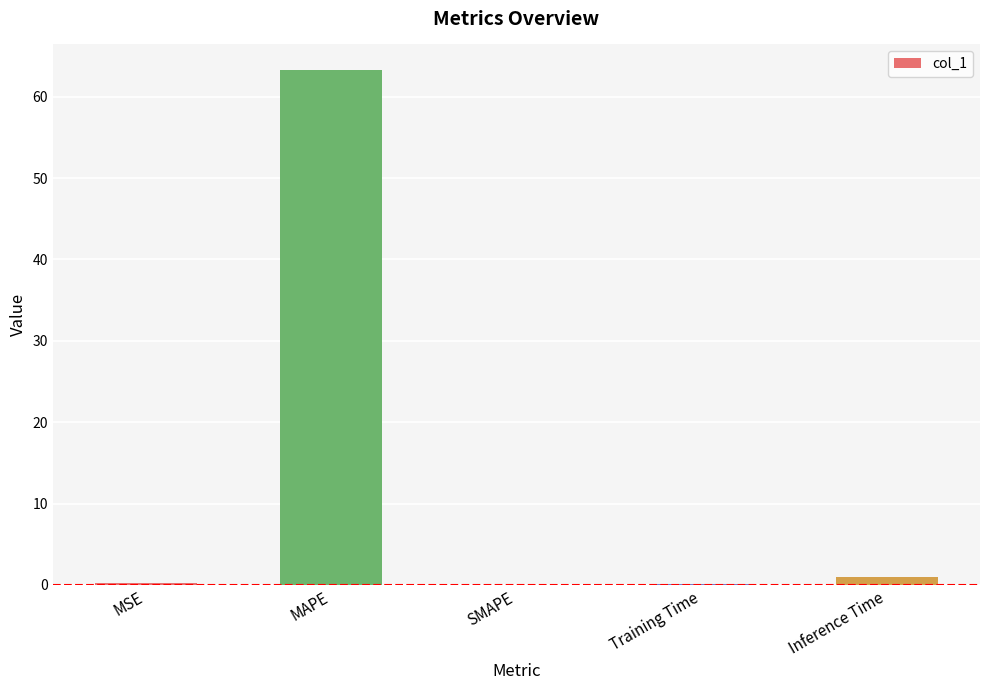

Is it true that the value at MSE is 0.2?

True